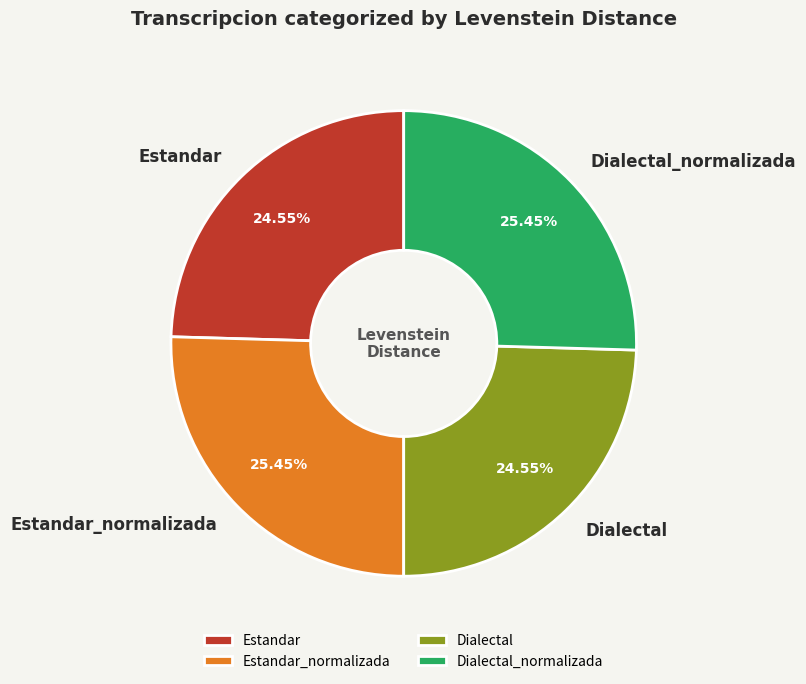

Approximately how many times larger is the value at Dialectal compared to Estandar_normalizada?

1.0